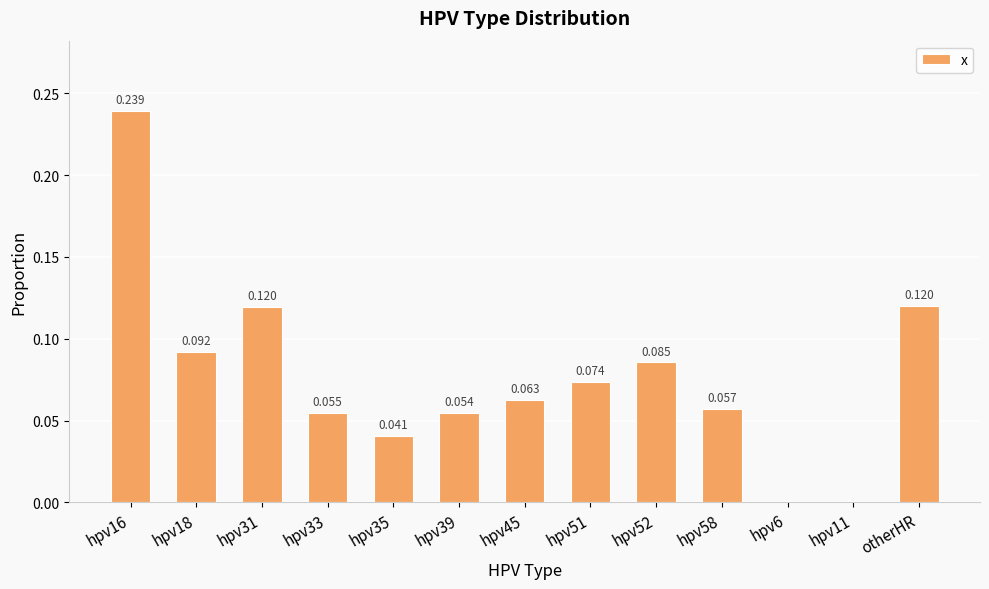

What position from the right is hpv39?

8